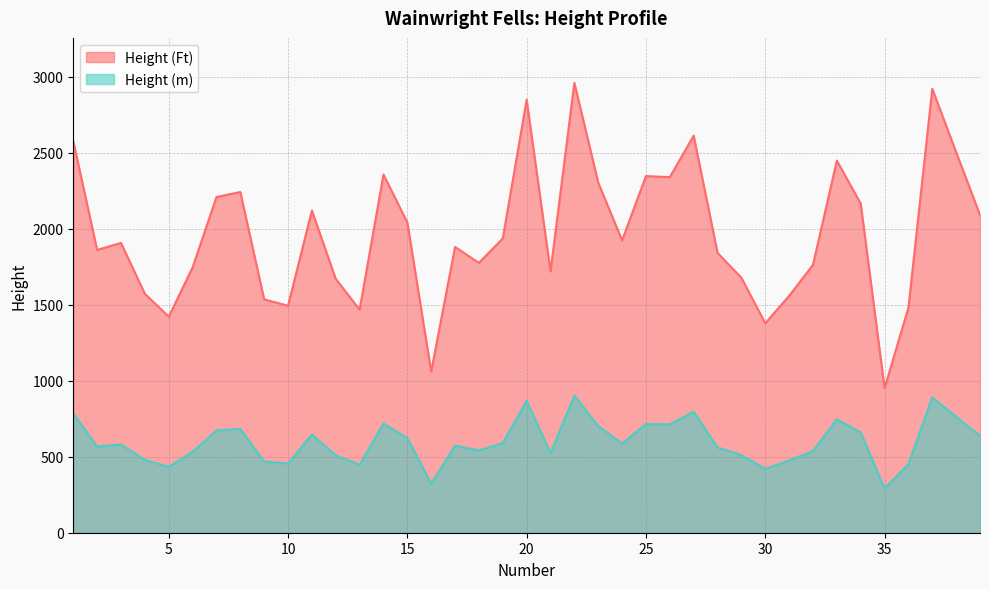

Which series has the largest total across all categories?

Height (Ft)